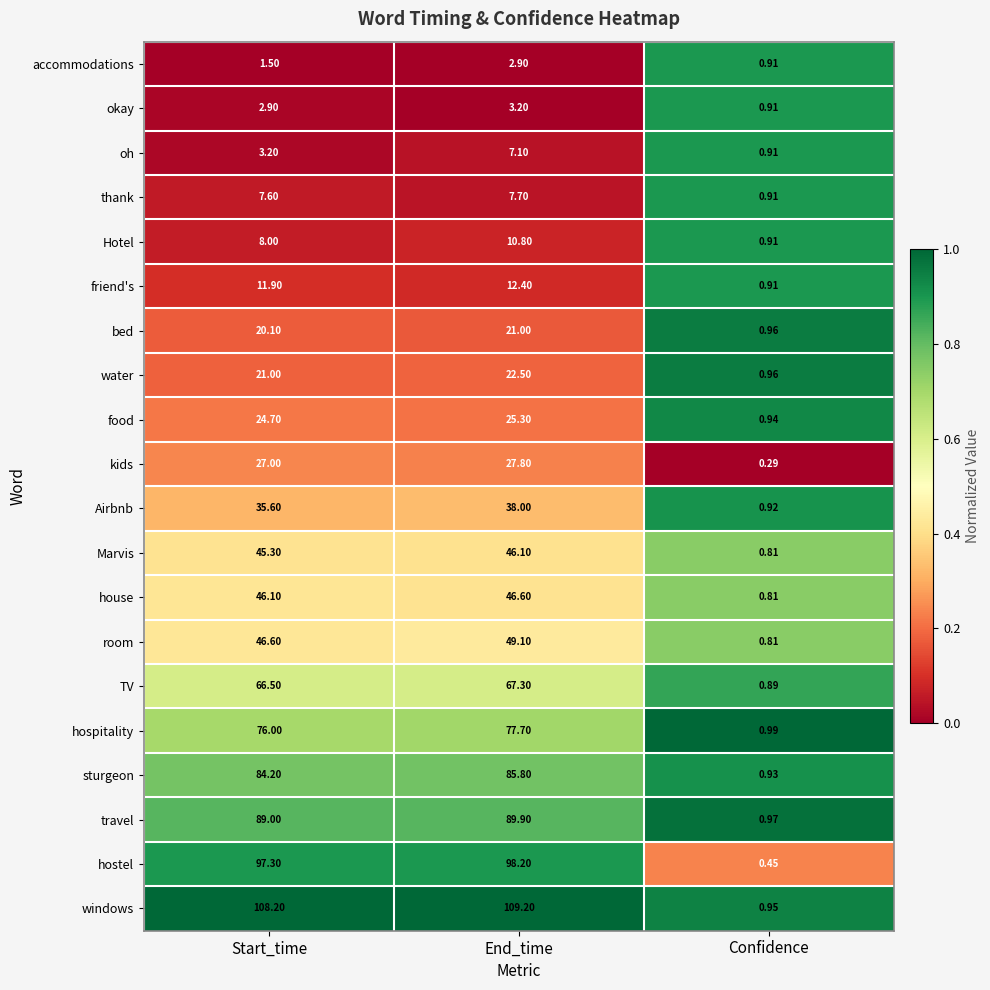

Rank the series by their maximum value, from lowest to highest.

accommodations, okay, oh, thank, Hotel, friend's, bed, water, food, kids, Airbnb, Marvis, house, room, TV, hospitality, sturgeon, travel, hostel, windows